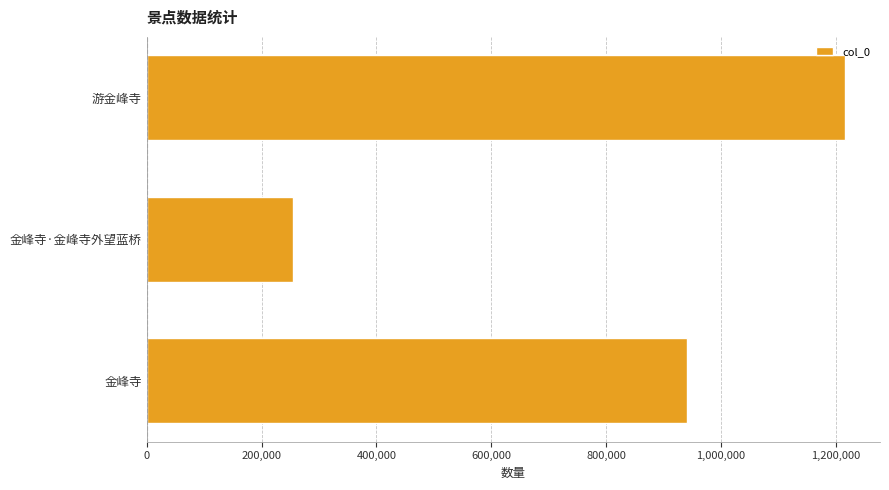

Is it true that the value at 游金峰寺 is 1216434?

True